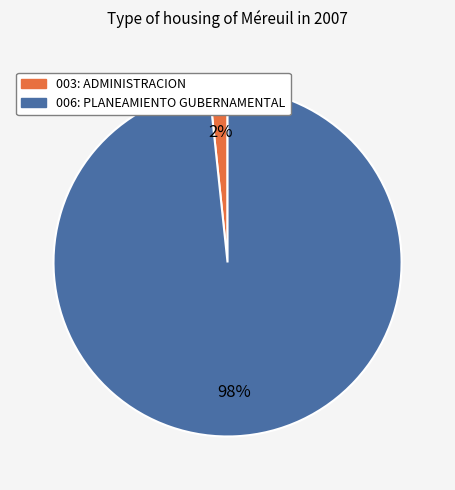

Is there a majority slice in this chart?

Yes